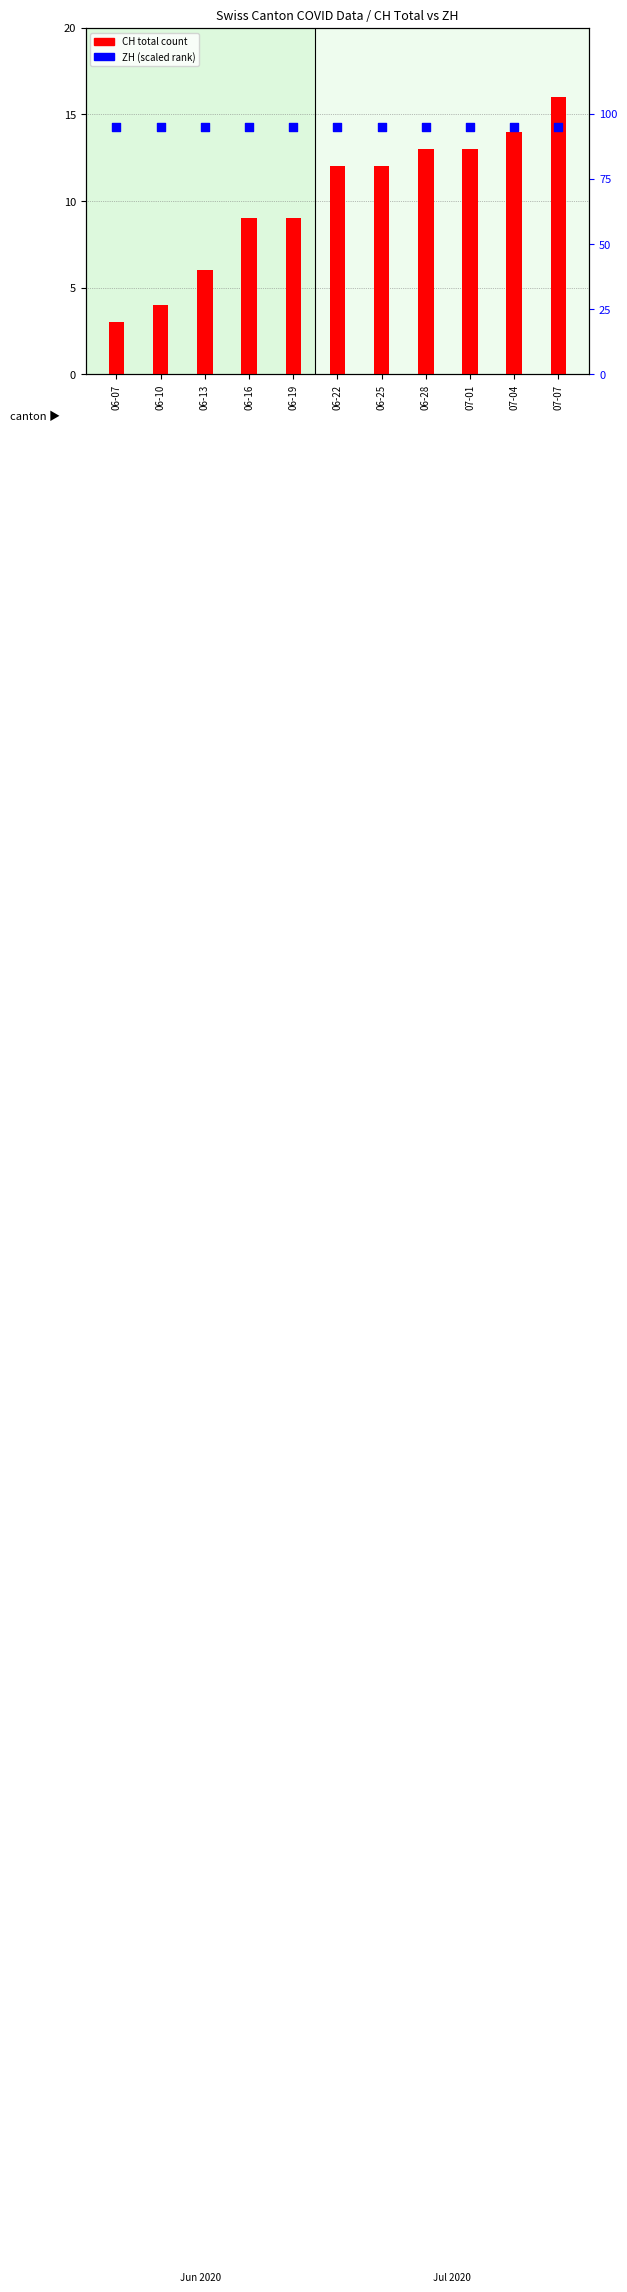

Which series has the largest total across all categories?

ZH (percentile)